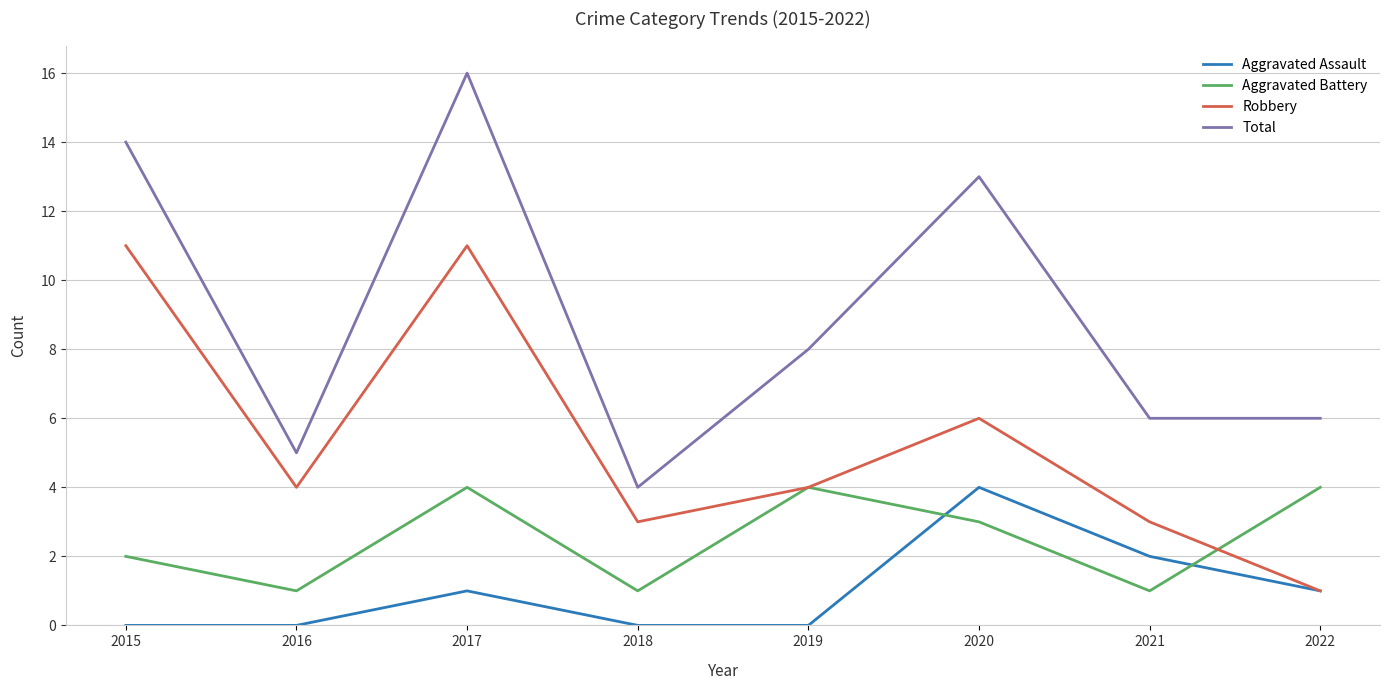

True or false: Aggravated Assault and Total cross at least once.

False